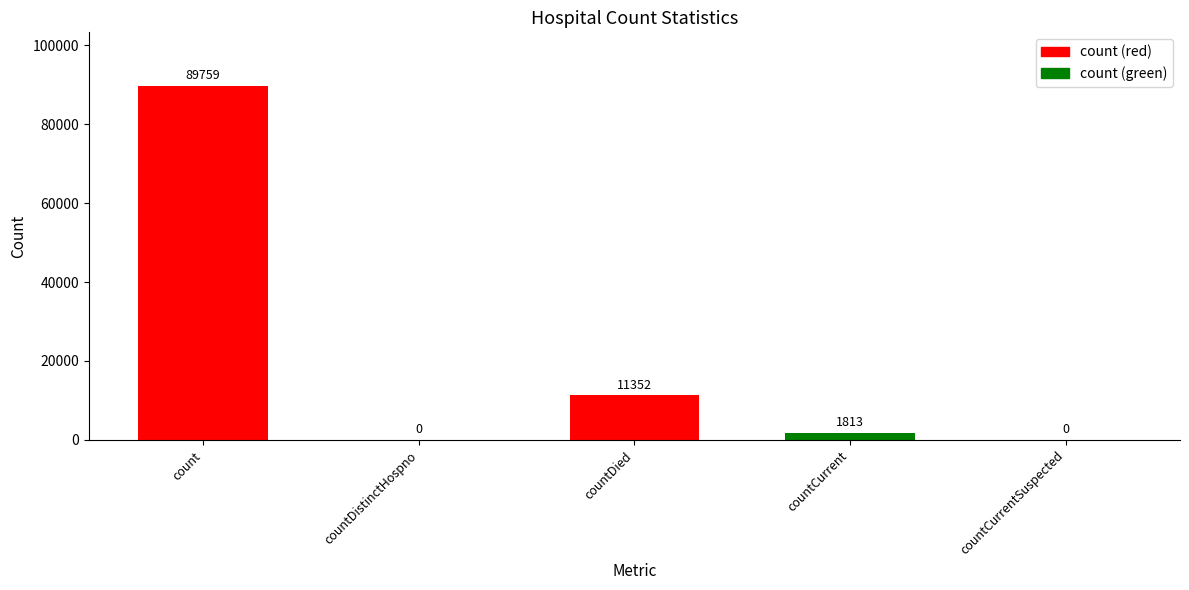

What is the sum of all values?

102924